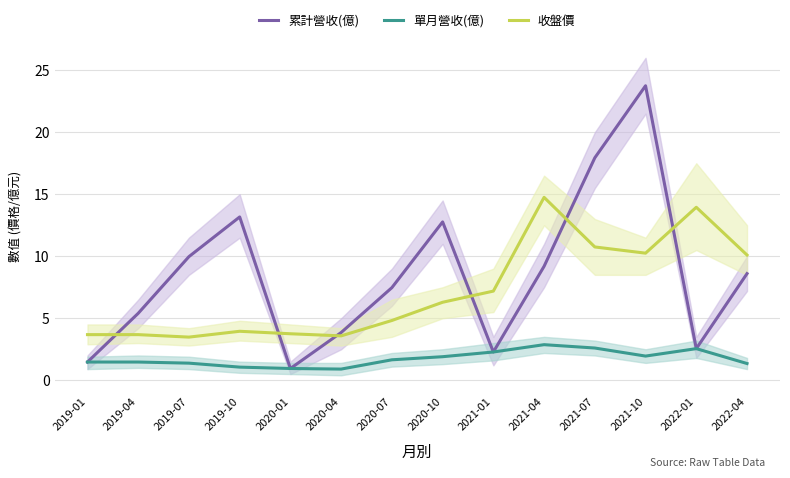

What position from the left is 2021-10?

12